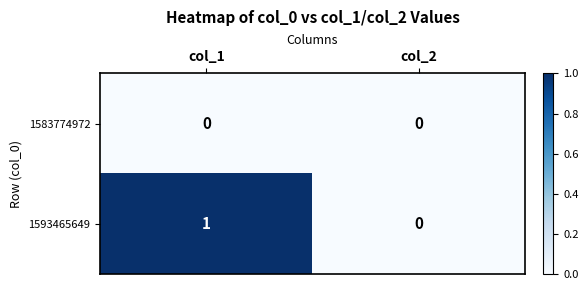

Reading right to left, transcribe all the data shown in this chart.

1583774972: col_2=0	col_1=0
1593465649: col_2=0	col_1=1